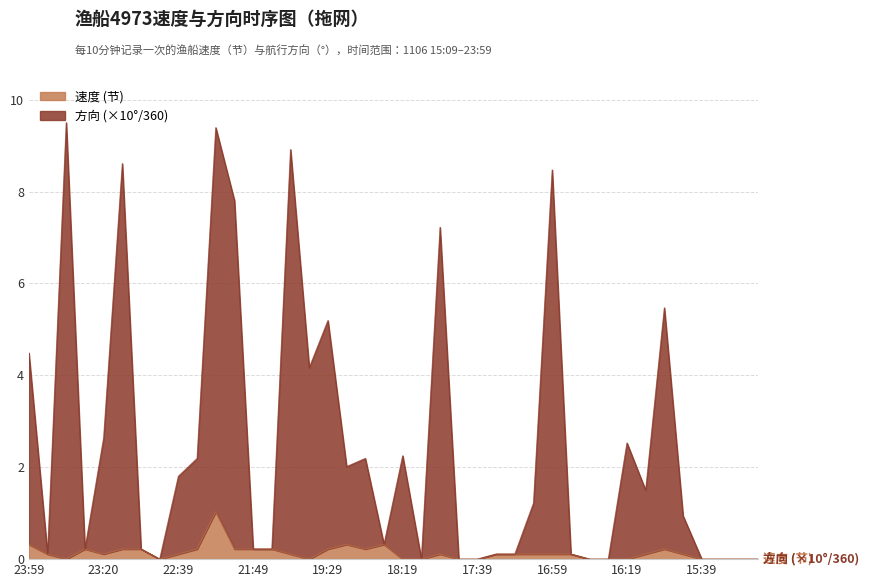

How many interior local valleys does the 方向 series have?

8